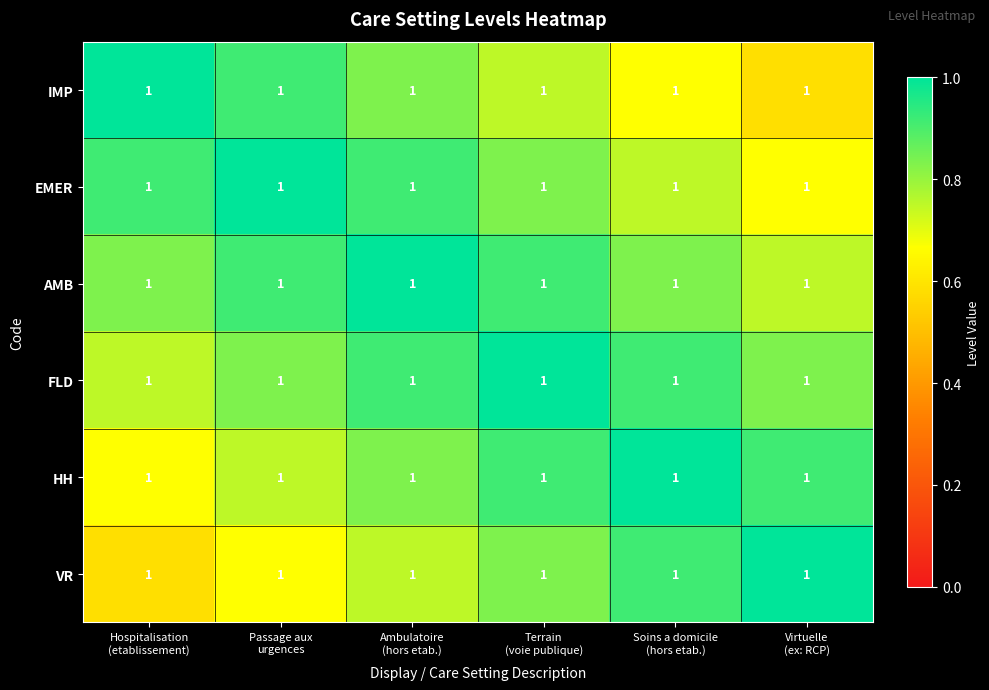

What is the difference between the second highest and minimum values in the AMB series?

0.2